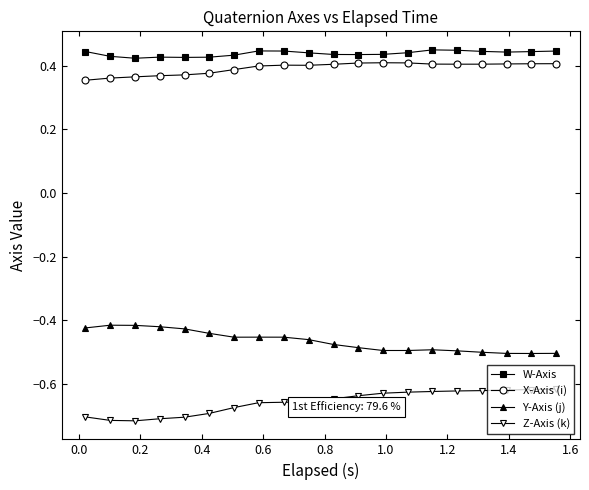

How many lines are shown in the chart?

4